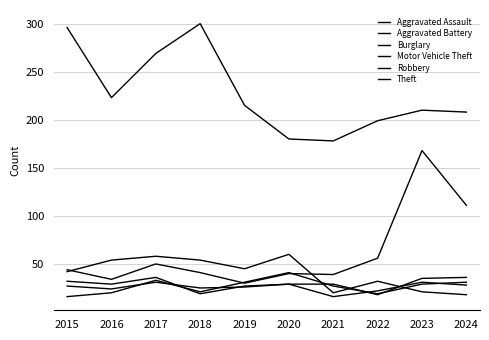

Reading left to right, what are all the values shown in this chart?

Aggravated Assault: 27	24	31	25	26	29	29	18	35	36
Aggravated Battery: 16	20	33	21	31	41	27	19	29	31
Burglary: 42	54	58	54	45	60	20	32	21	18
Motor Vehicle Theft: 44	34	50	41	30	40	39	56	168	111
Robbery: 32	29	36	19	27	29	16	22	31	28
Theft: 296	223	269	300	215	180	178	199	210	208